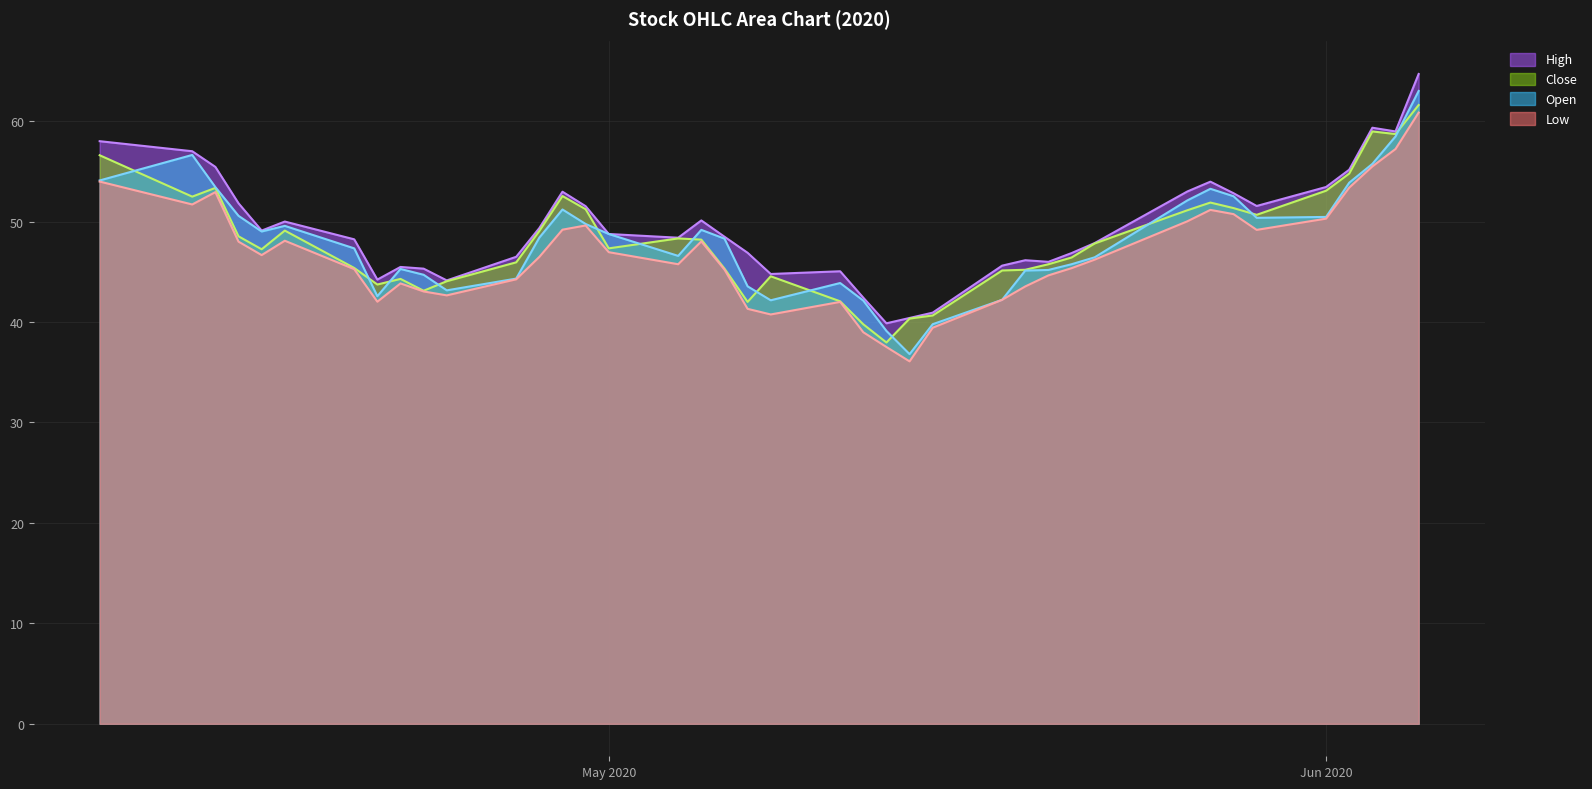

At 2020-04-15, list the series in order from smallest to largest.

Low, Close, Open, High